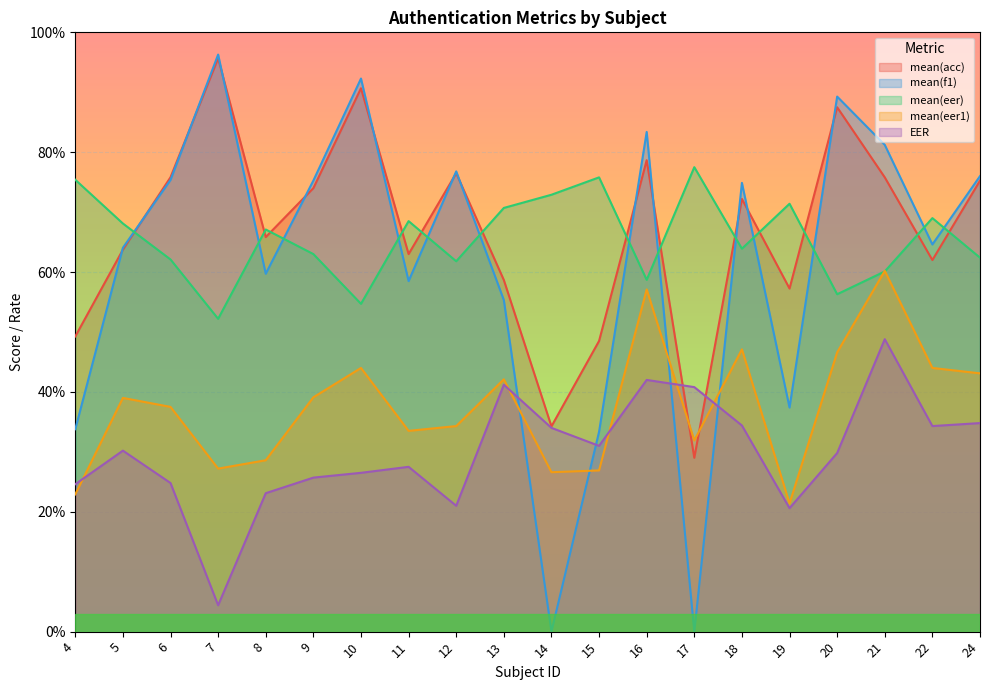

Is it true that mean(eer1) equals 18.2 at 21?

False